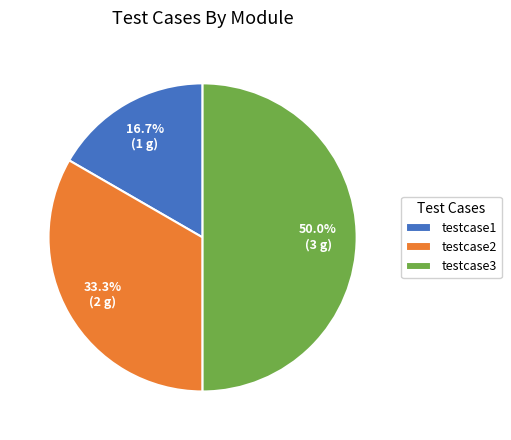

Between testcase1 and testcase3, which is larger?

testcase3